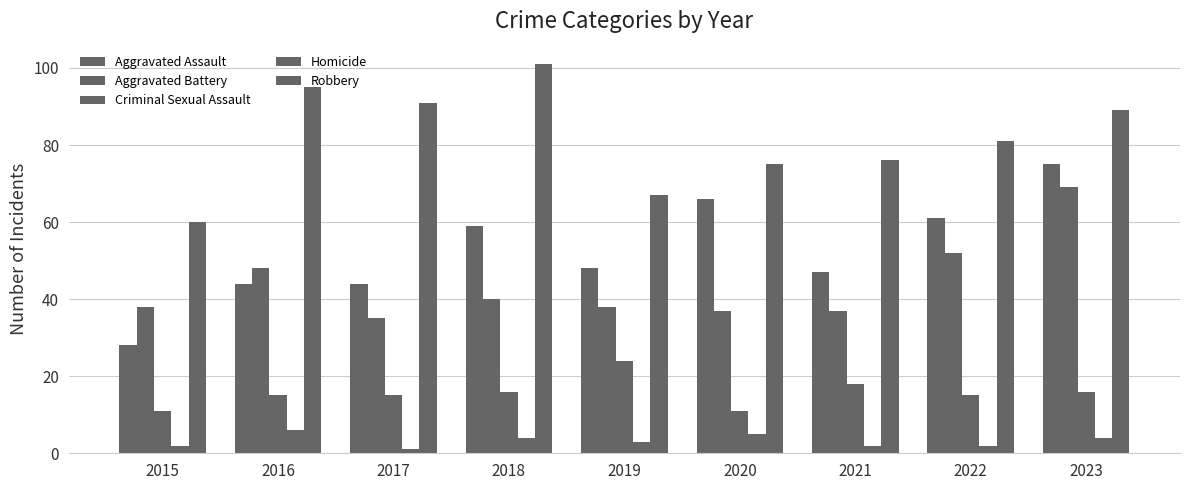

What is the minimum value for Criminal Sexual Assault?

11